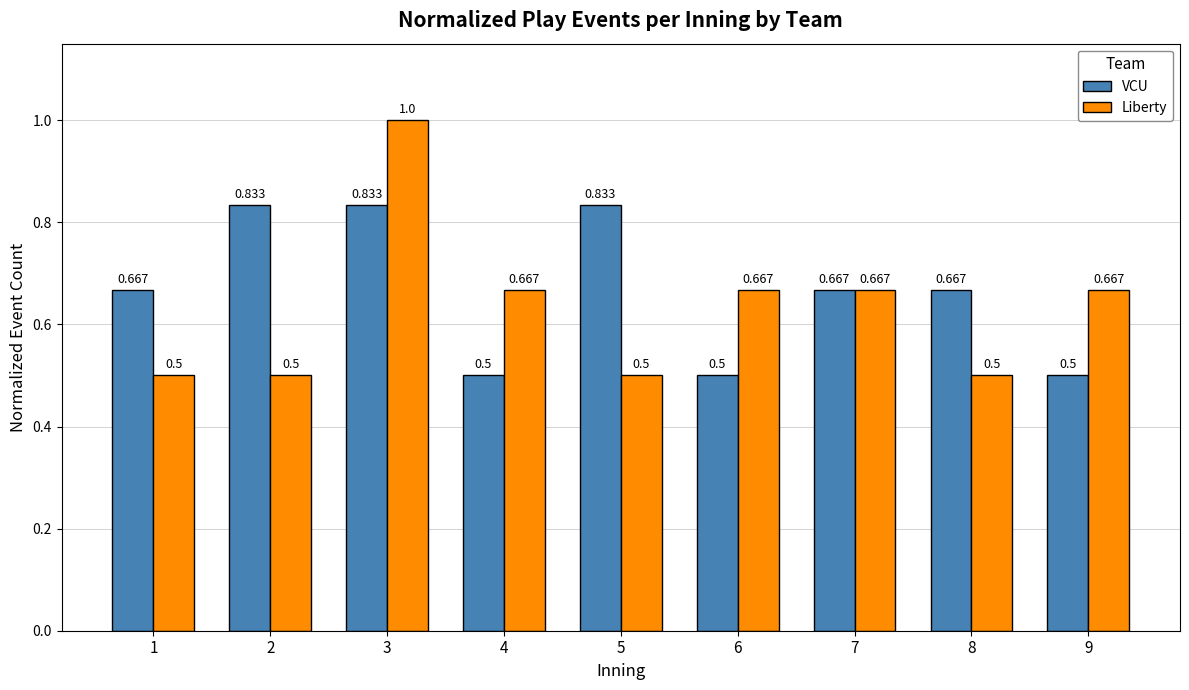

List the series in order of their overall mean, highest first.

VCU, Liberty